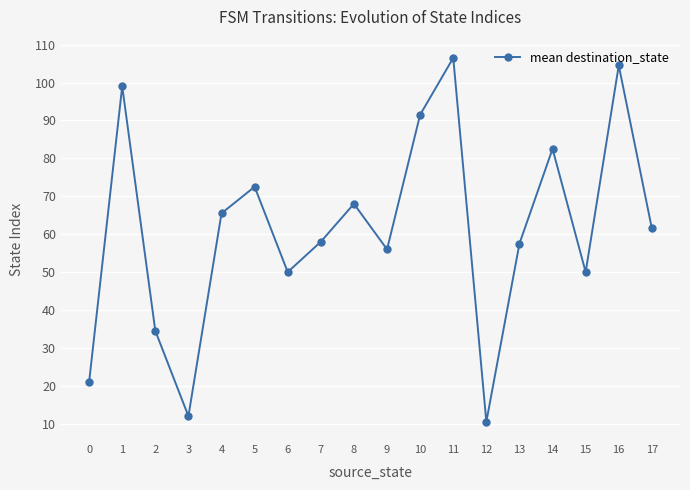

What is the difference between the second highest and second lowest values?

92.5